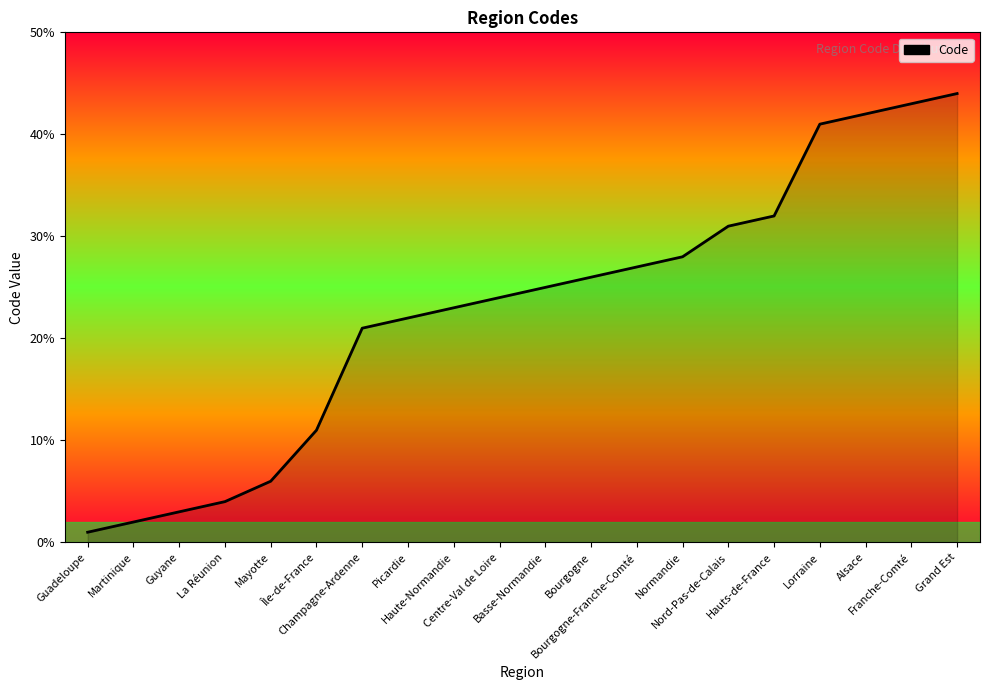

What is the change in value from La Réunion to Île-de-France?

+7